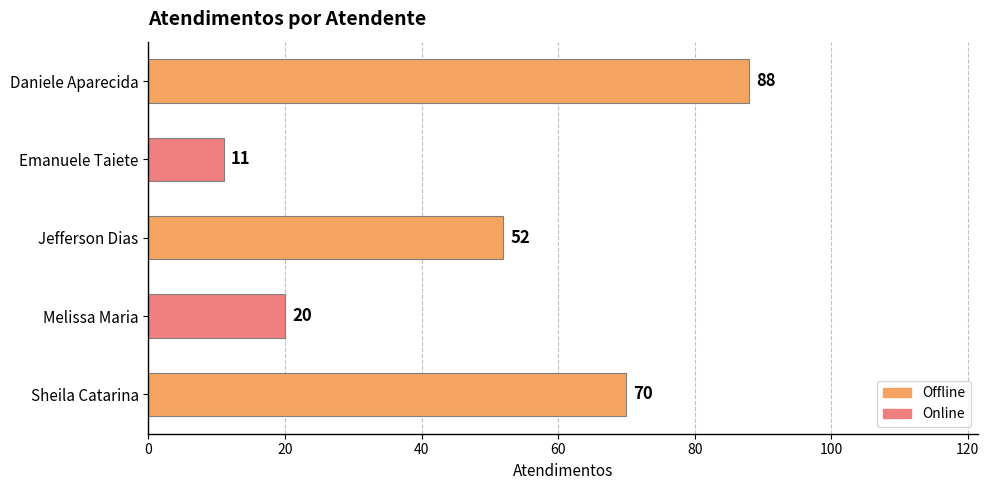

Is it true that the value at Jefferson Dias is 91?

False